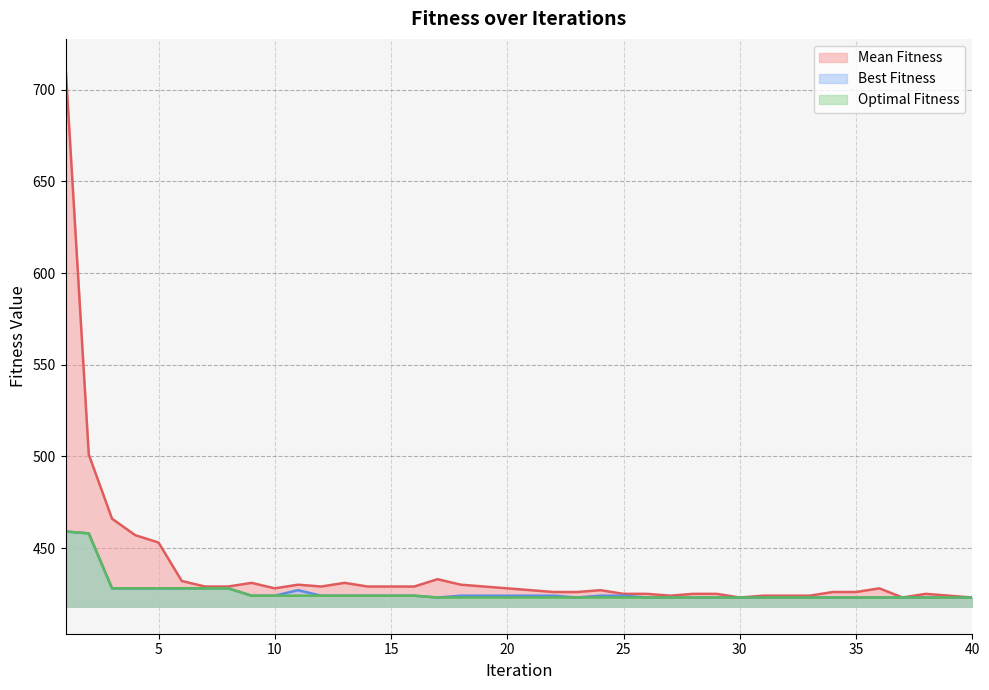

What is the value of the Mean Fitness point at the 4th from the left?

457